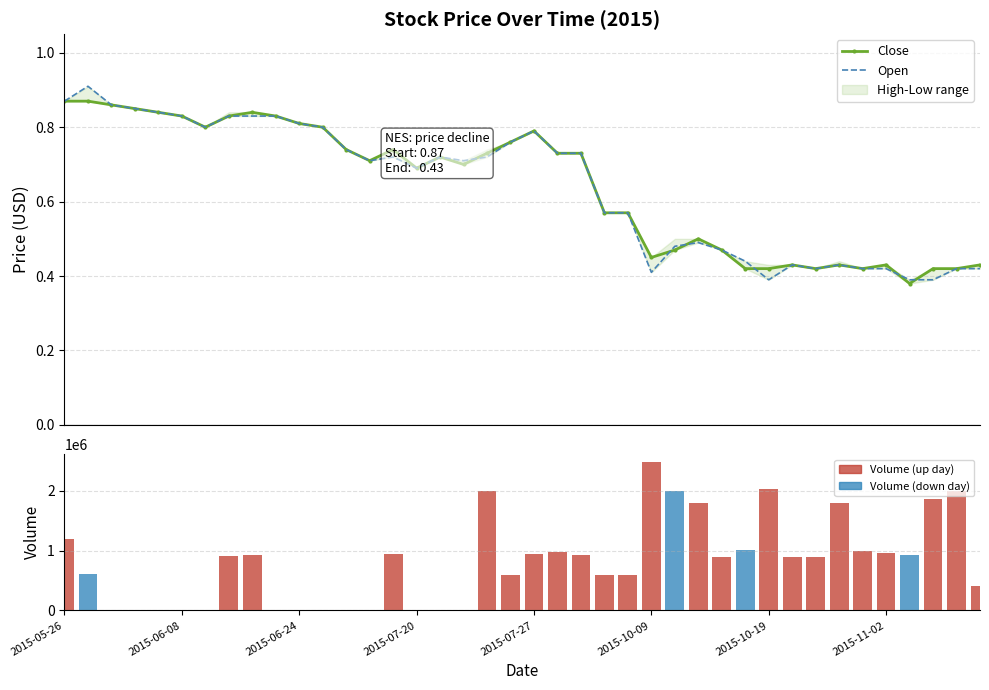

The value of Open at 2015-07-27 is 0.8. True or false?

True